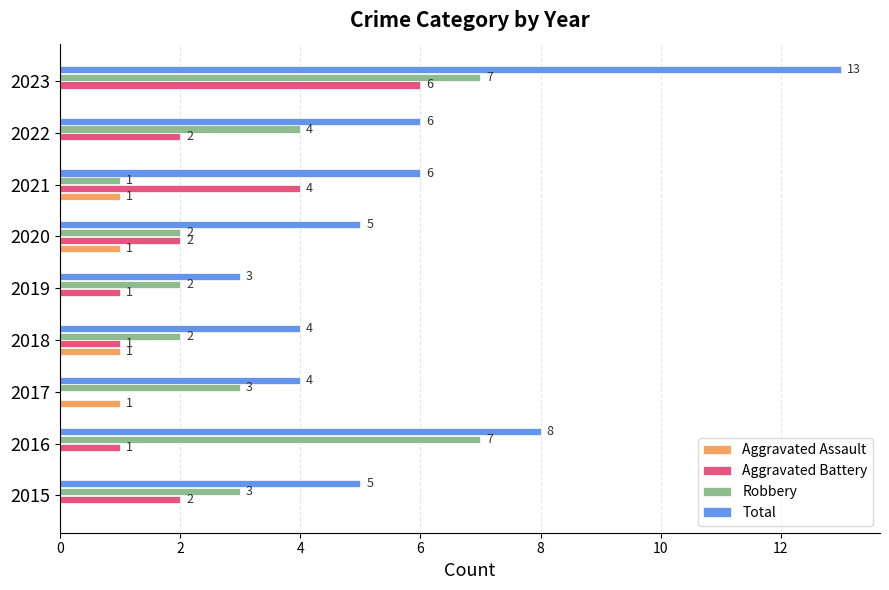

At which label is Robbery closest to 4?

2022